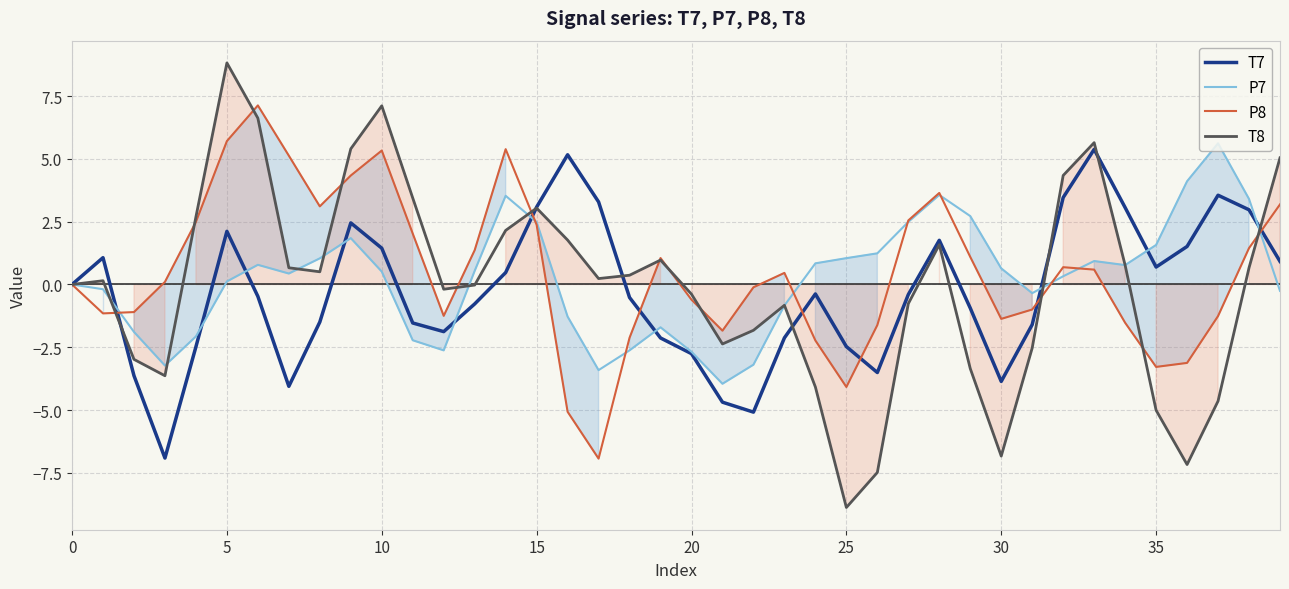

What is the smallest value displayed?

-8.9